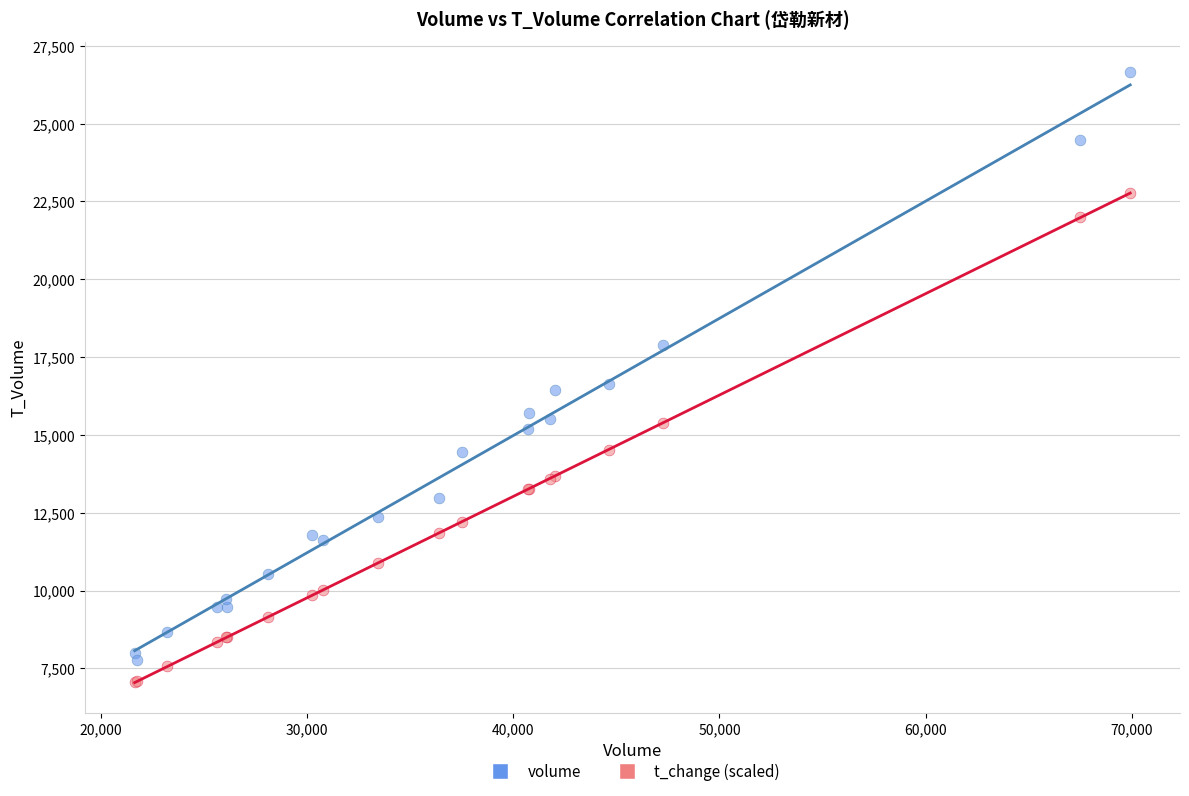

Which series has the widest spread of Y values?

volume